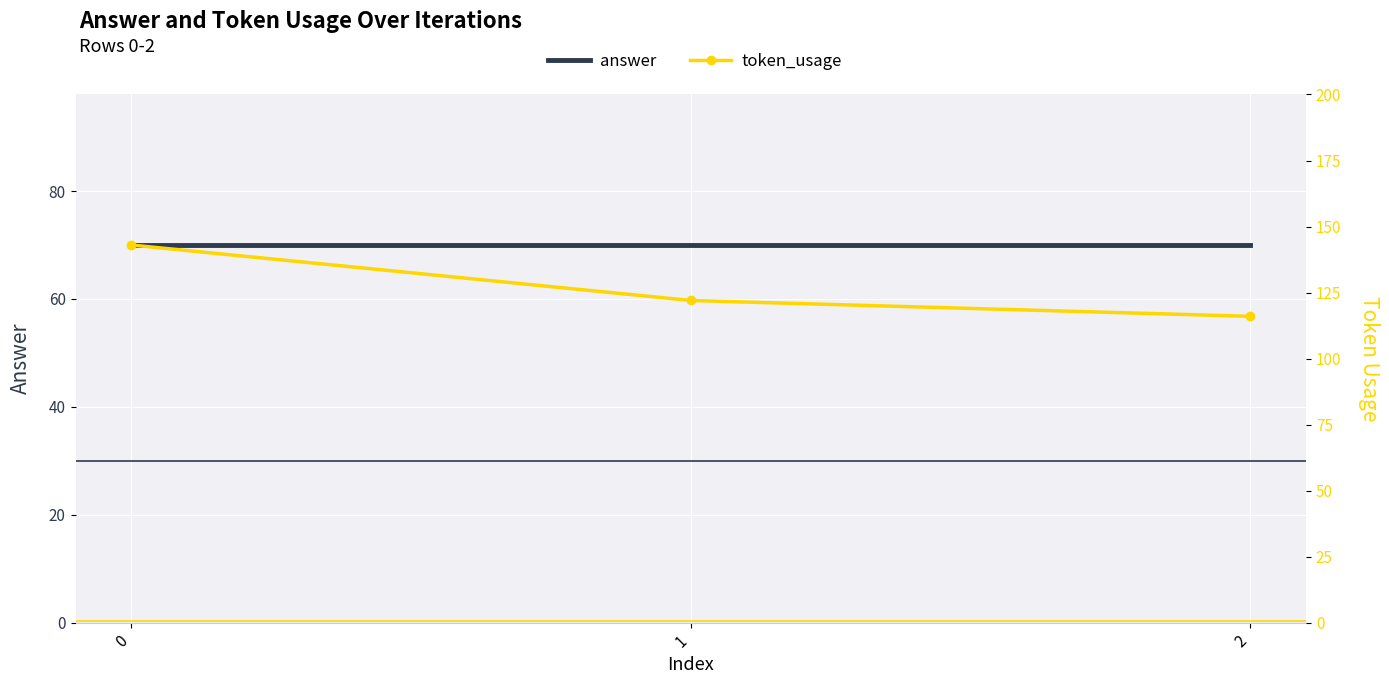

Reading left to right, what are all the values shown in this chart?

answer: 0=70	1=70	2=70
token_usage: 0=143	1=122	2=116